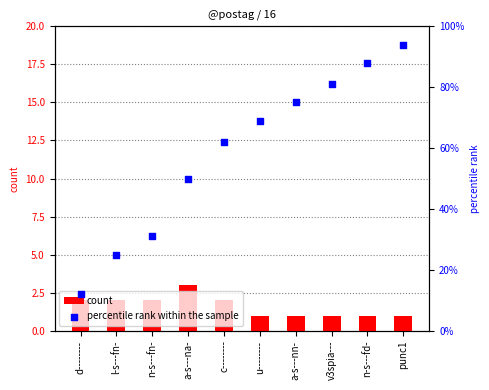

Is the value of percentile rank within the sample at n-s---fd- greater than the value of count at d--------?

Yes